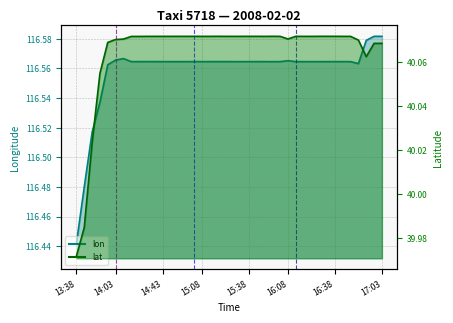

How many lines are shown in the chart?

2